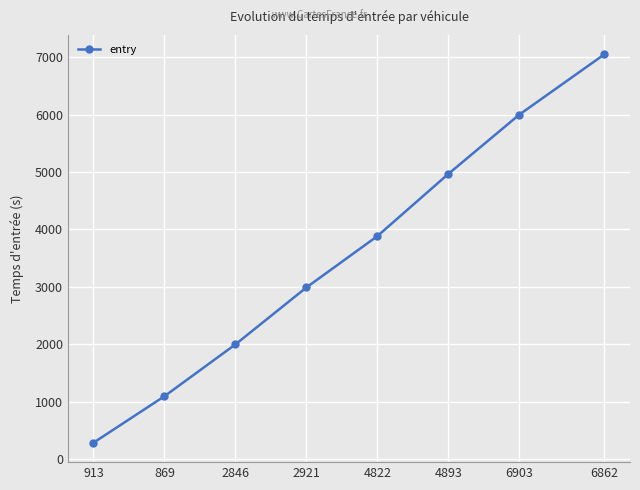

Approximately how many times larger is the value at 2846 compared to 4822?

0.5